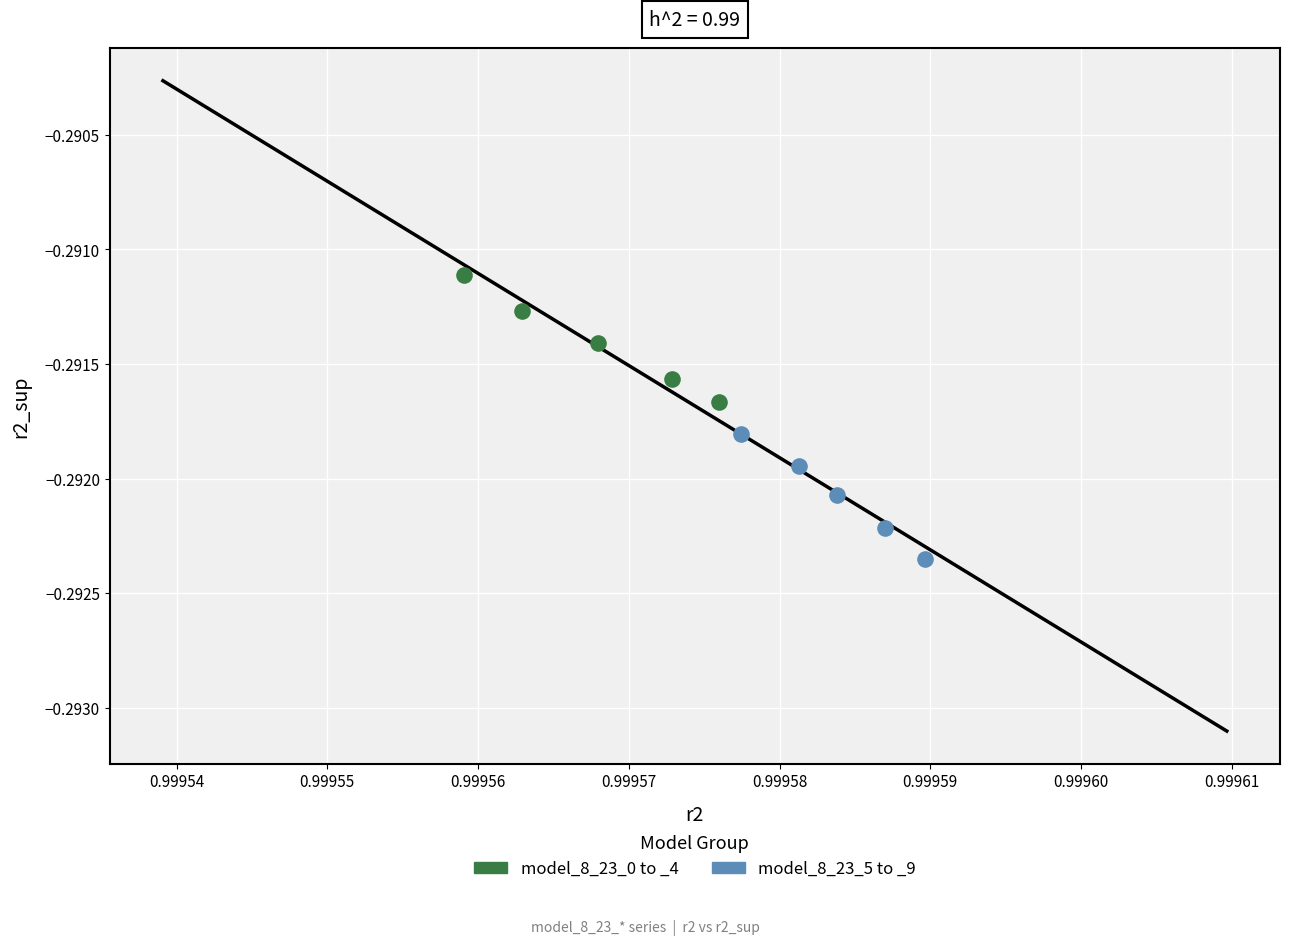

Which series has the largest Y range (max minus min)?

model_8_23_0 to _4